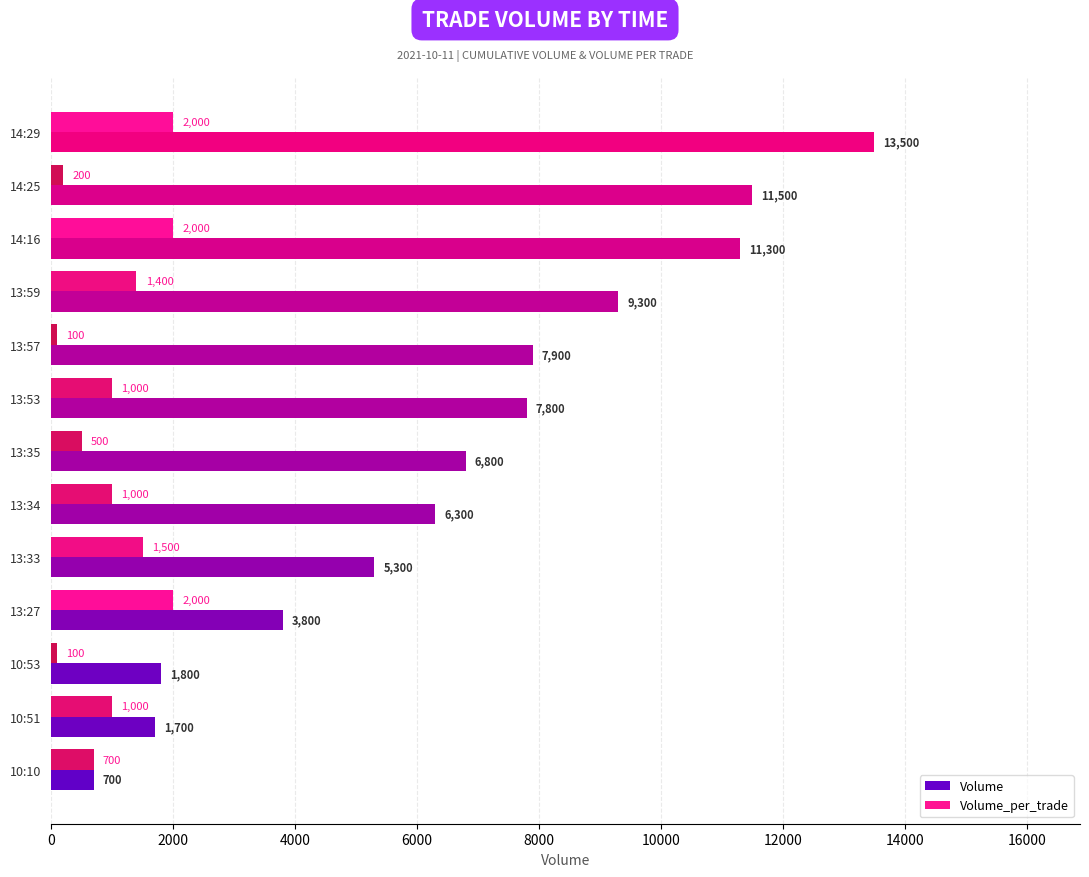

How many categories are shown in the chart?

13